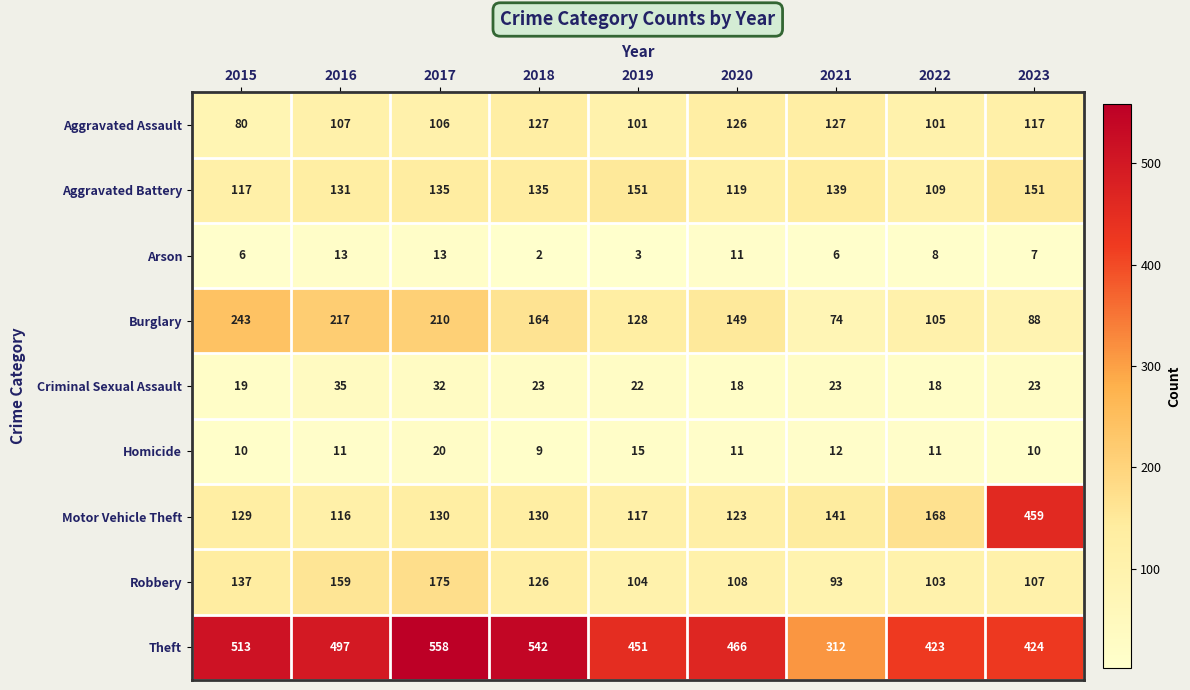

At which category does the chart reach its peak across all series?

2017